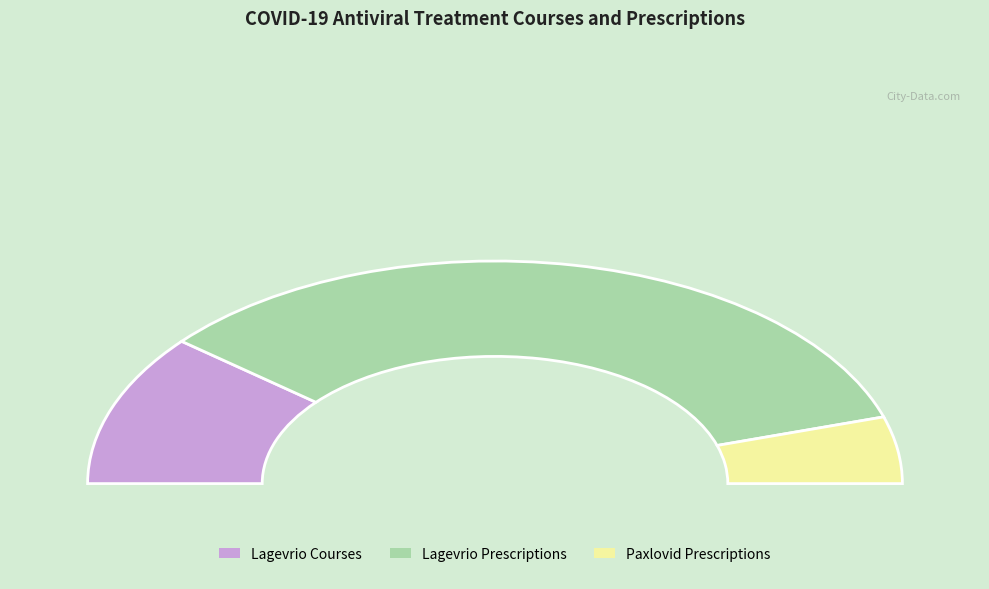

To the nearest percent, what is the average slice percentage?

33%